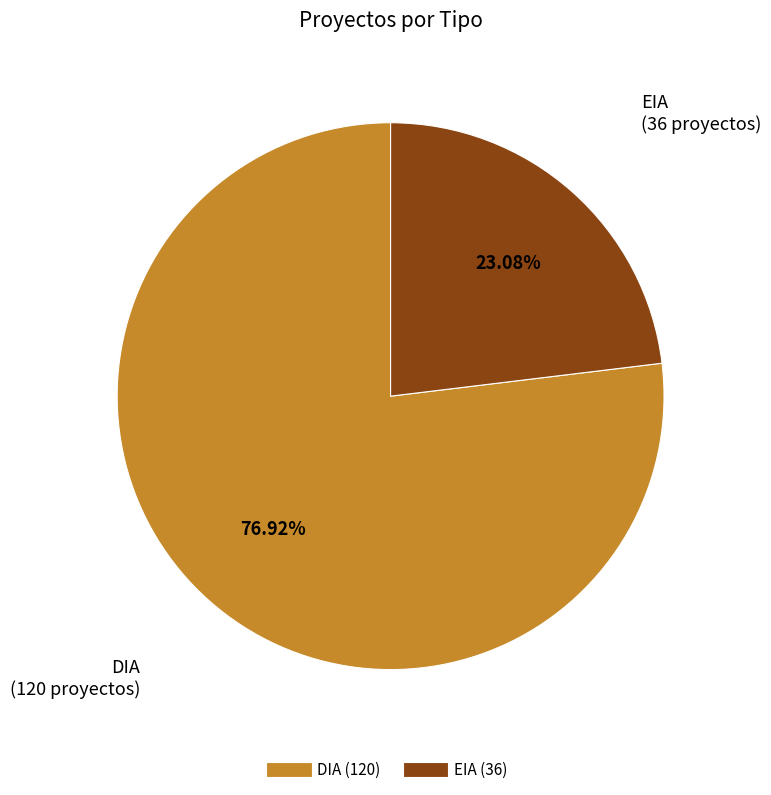

Count the number of slices in the pie.

2